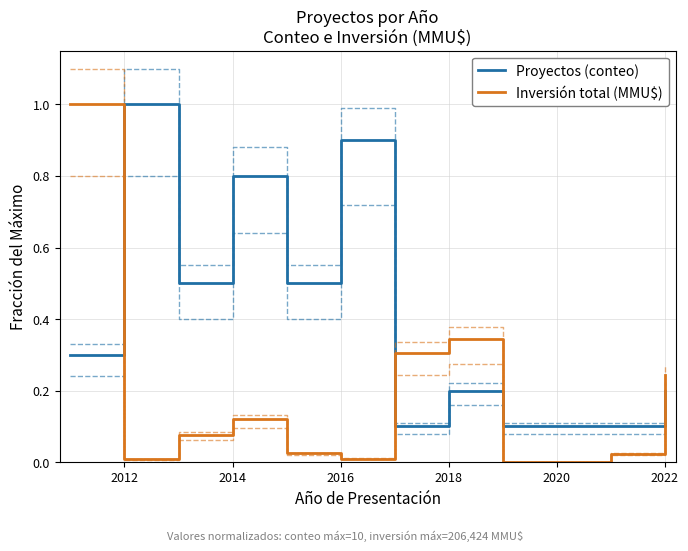

List the series in order of their overall mean, lowest first.

Inversión total (MMU$), Proyectos (conteo)